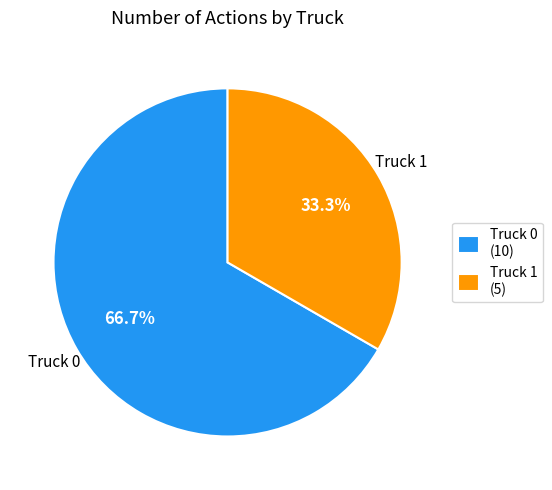

To the nearest percent, what portion does Truck 1 represent?

33%